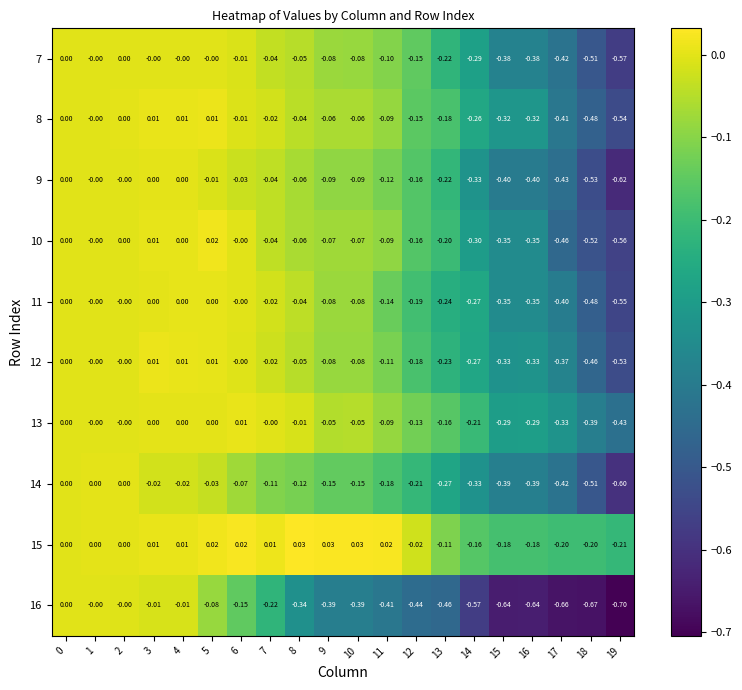

Which series has the largest total across all categories?

15